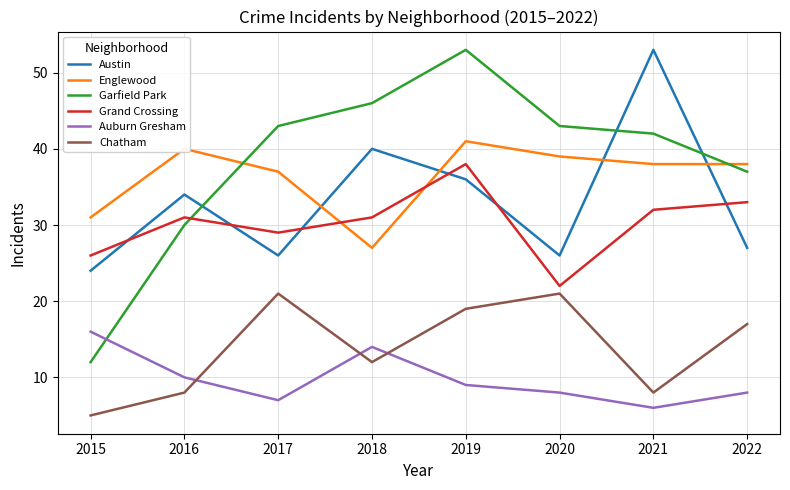

Between 2021 and 2022, which series saw the biggest shift?

Austin